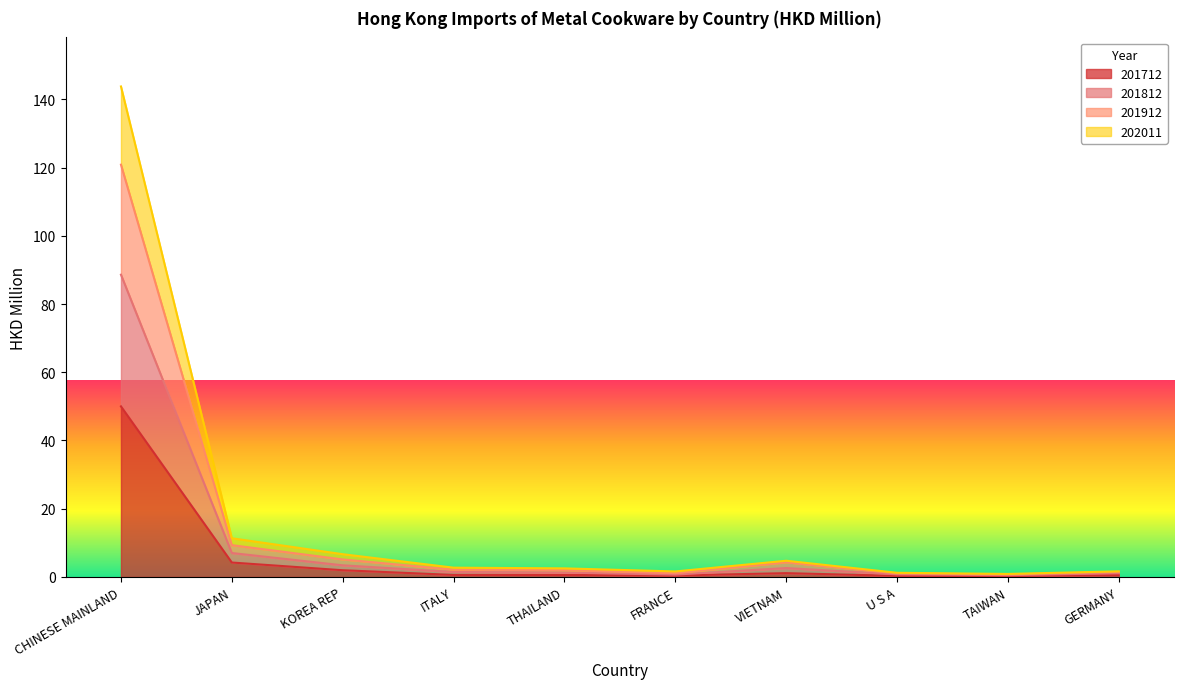

At which category is the sum across all series the highest?

CHINESE MAINLAND